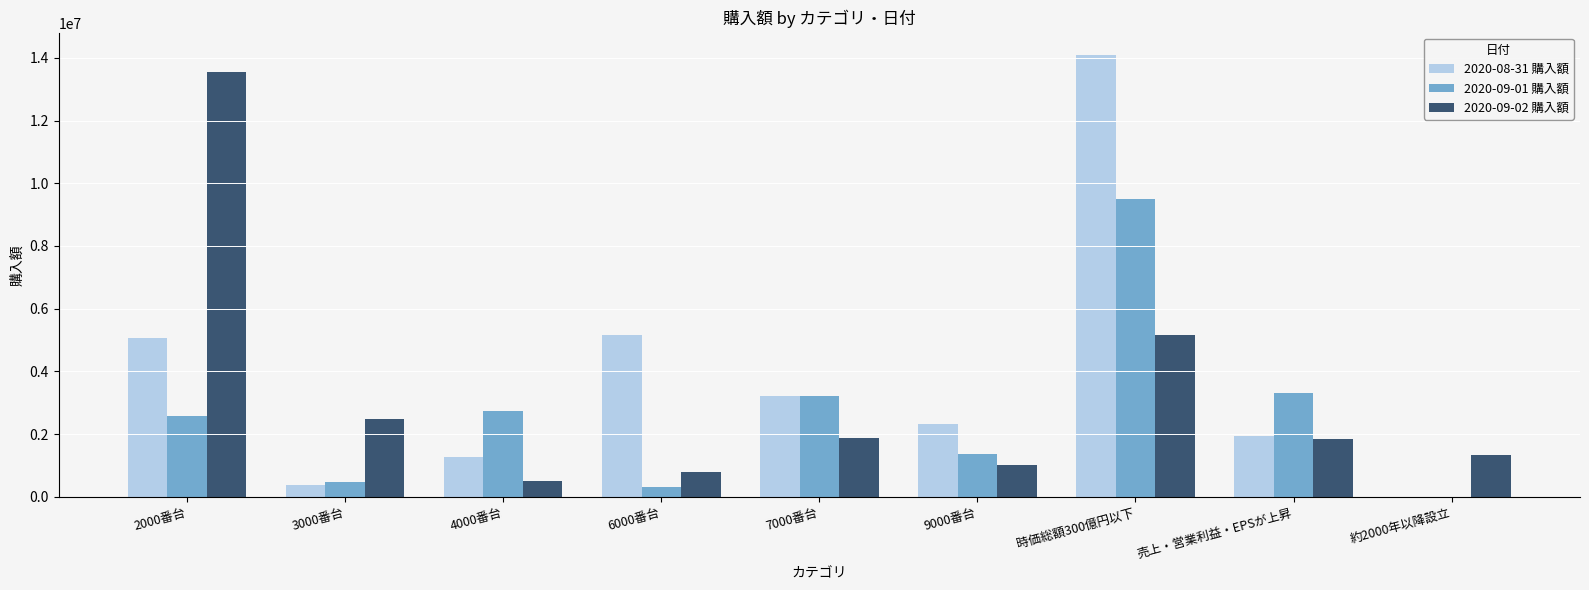

Between 2000番台 and 3000番台, which series saw the biggest shift?

2020-09-02 購入額